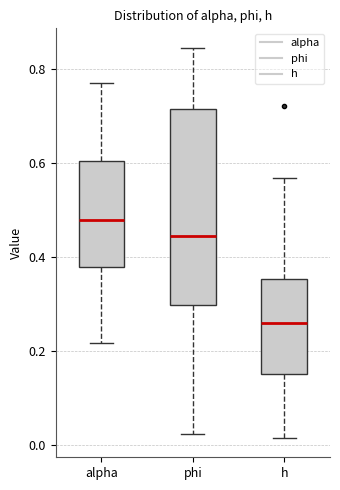

Which box is the tallest, from its lower edge to its upper edge?

phi